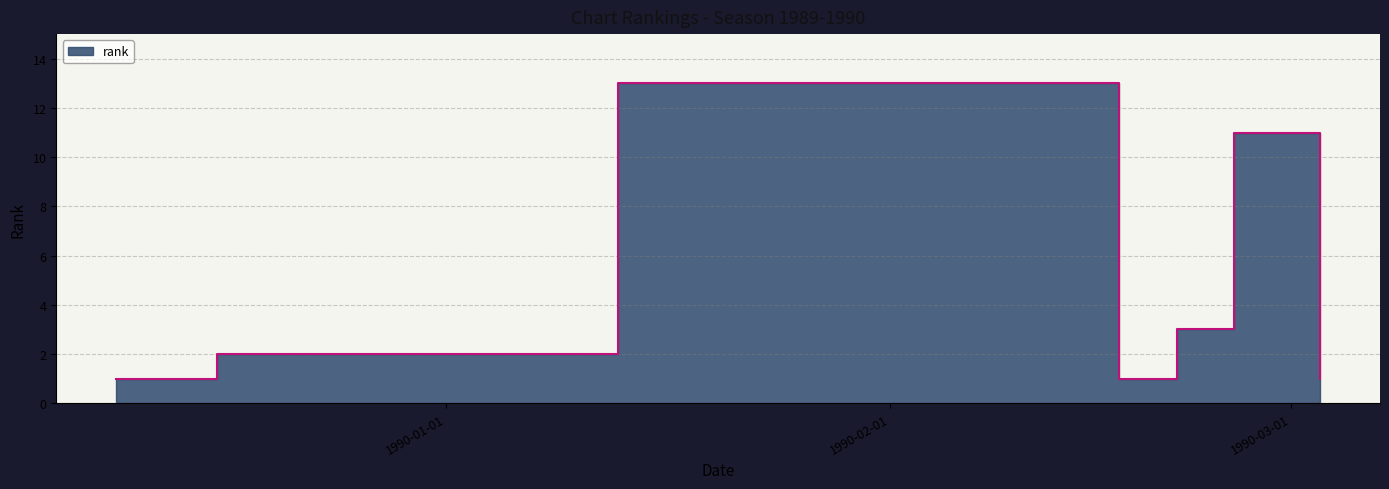

Read the value at 1990-02-25, to the nearest 5.

10